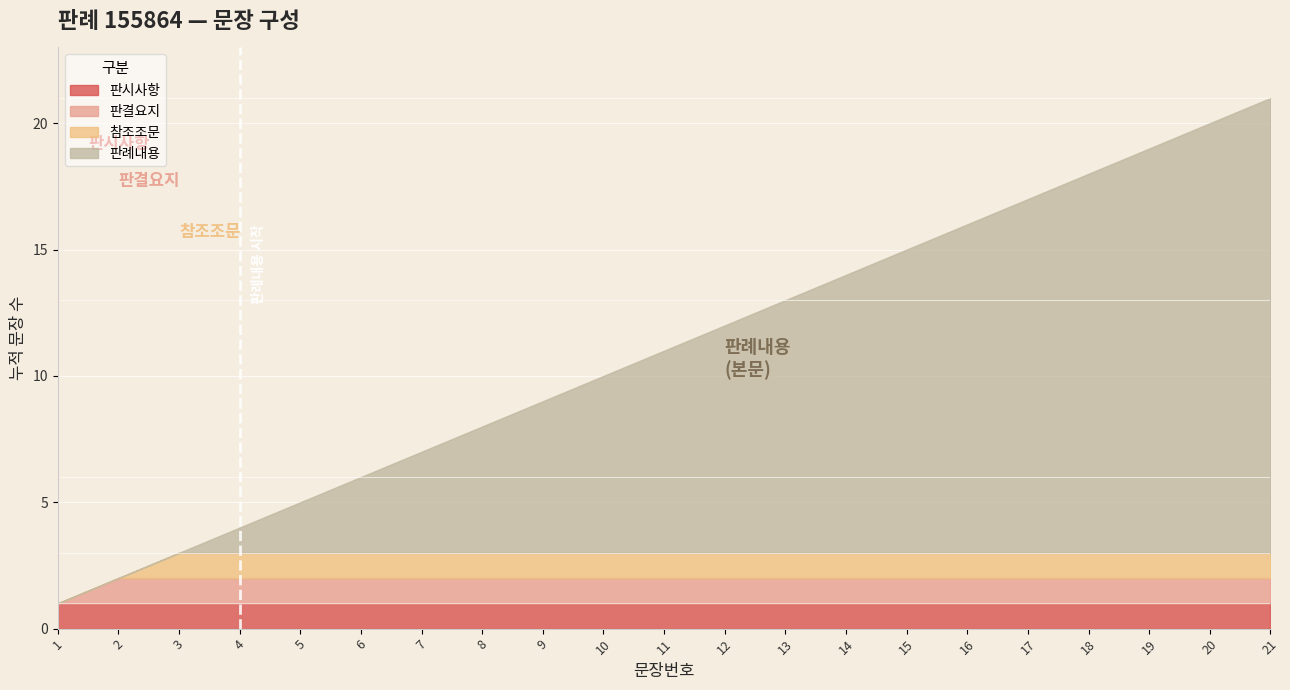

What is the change in value from 판례내용_4 to 판례내용_11?

+7